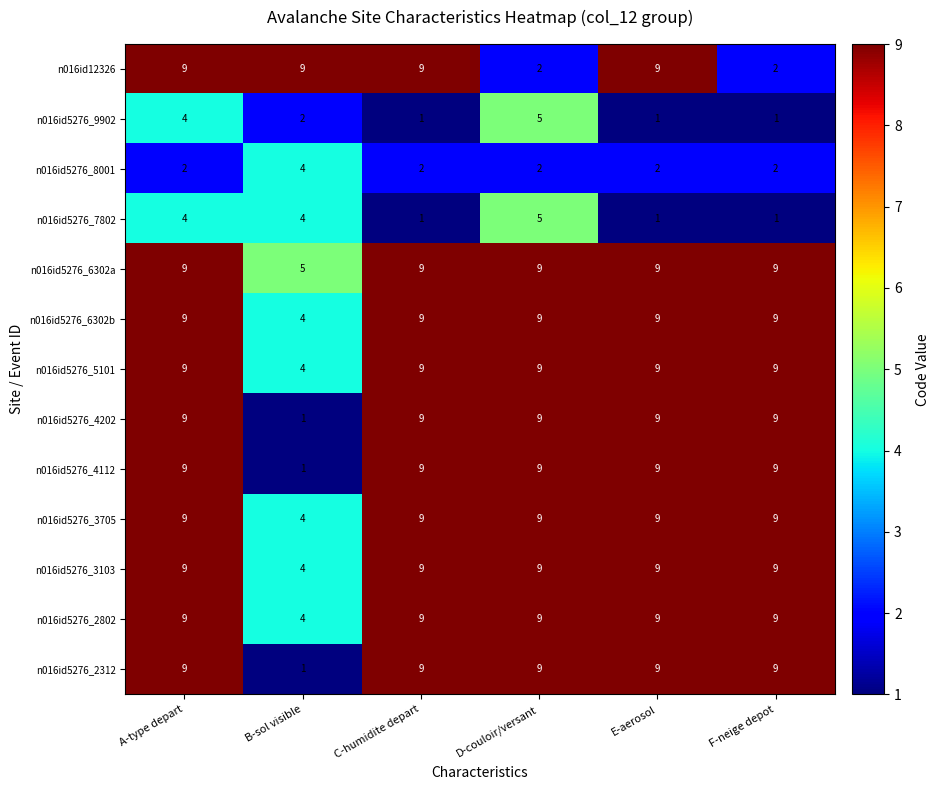

What is the sum of the n016id5276_2802 values at C-humidite depart and A-type depart?

18